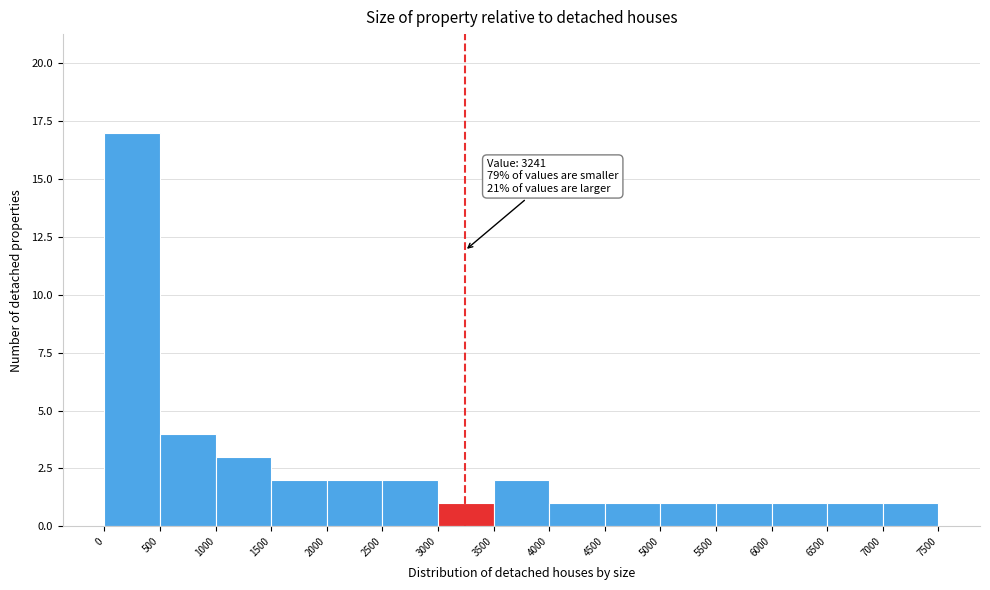

Over which range of the x-axis is the bar tallest?

0 to 500